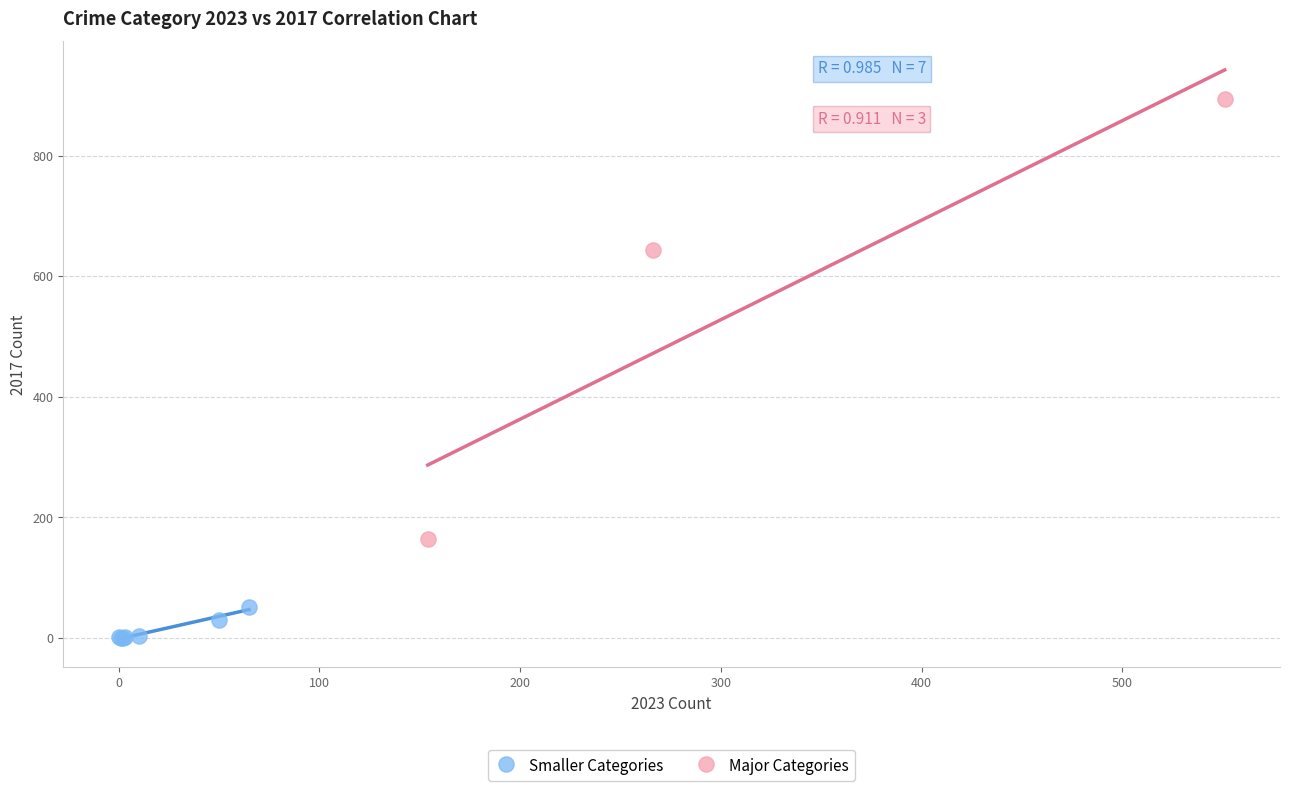

Which series contains the highest Y value?

Major Categories